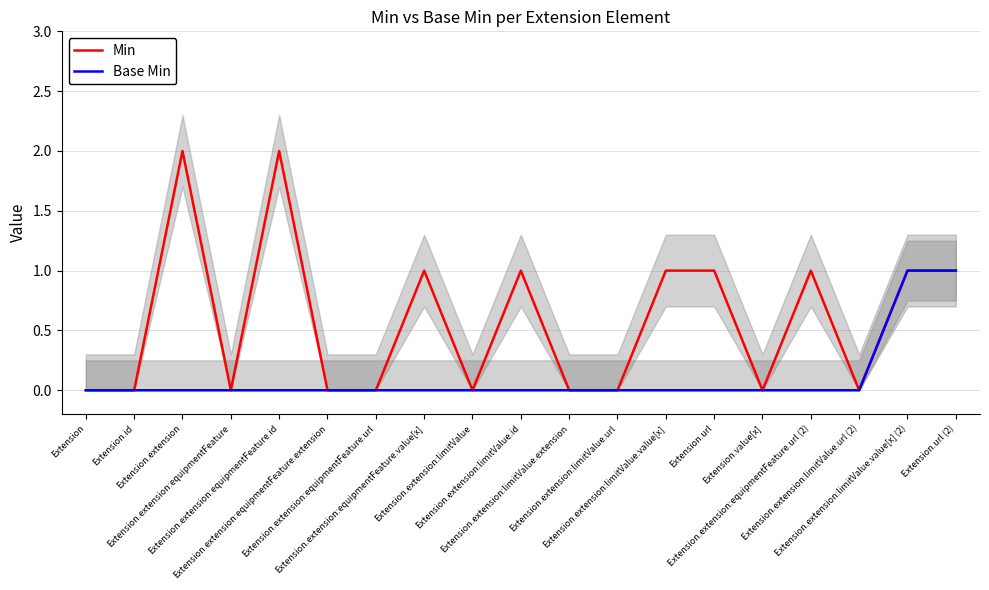

What is the sum of all Base Min values?

2